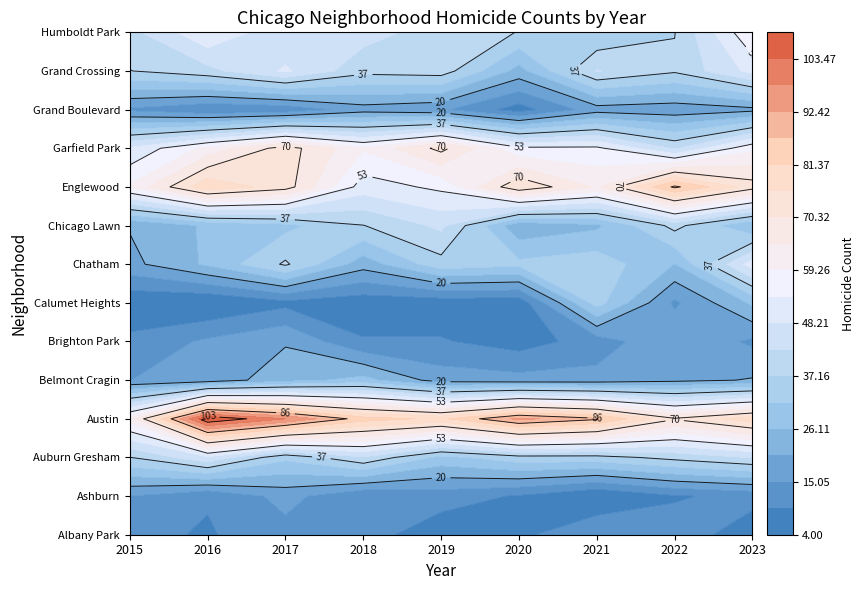

Reading left to right, extract all data points from this chart.

Albany Park: 11	9	13	12	6	8	15	12	7
Ashburn: 15	10	17	10	12	9	4	9	11
Auburn Gresham: 37	47	33	42	30	35	35	39	43
Austin: 62	109	98	84	80	94	88	71	79
Belmont Cragin: 15	17	24	28	18	17	17	19	21
Brighton Park: 11	16	20	10	10	7	12	20	14
Calumet Heights: 5	4	8	6	6	6	34	14	27
Chatham: 19	27	38	23	35	33	35	26	51
Chicago Lawn: 21	27	30	37	44	22	25	39	26
Englewood: 60	80	73	51	55	75	64	88	73
Garfield Park: 49	61	73	60	72	55	55	42	58
Grand Boulevard: 14	10	11	18	16	7	18	17	19
Grand Crossing: 37	41	49	39	40	24	43	38	50
Humboldt Park: 41	53	44	45	40	37	32	37	59